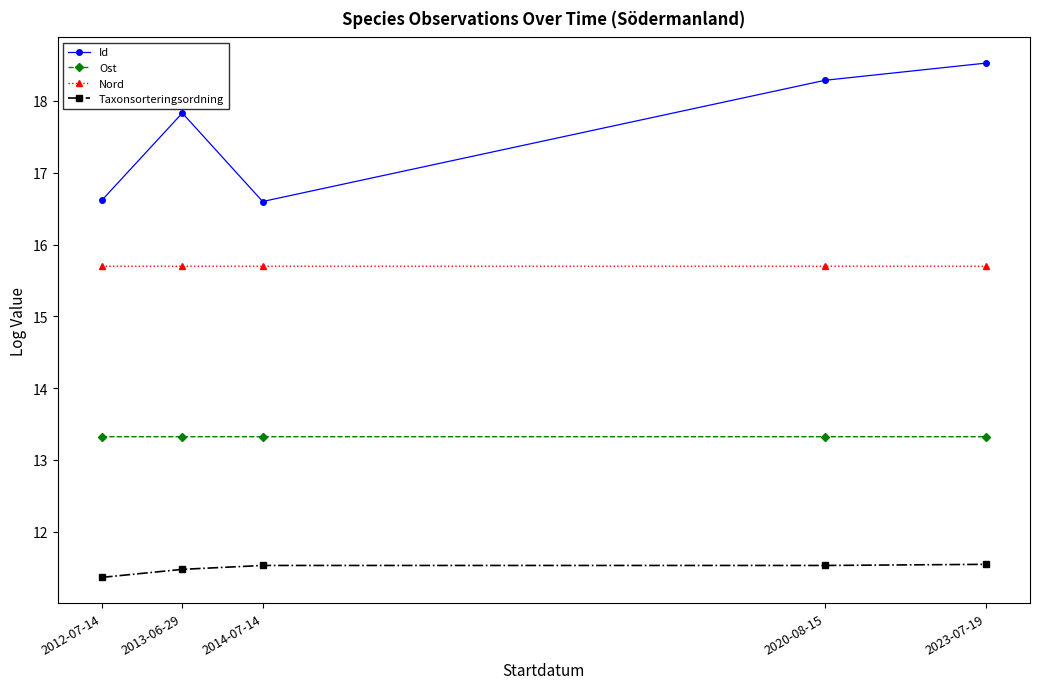

Rank the series by their maximum value, from lowest to highest.

Taxonsorteringsordning, Ost, Nord, Id